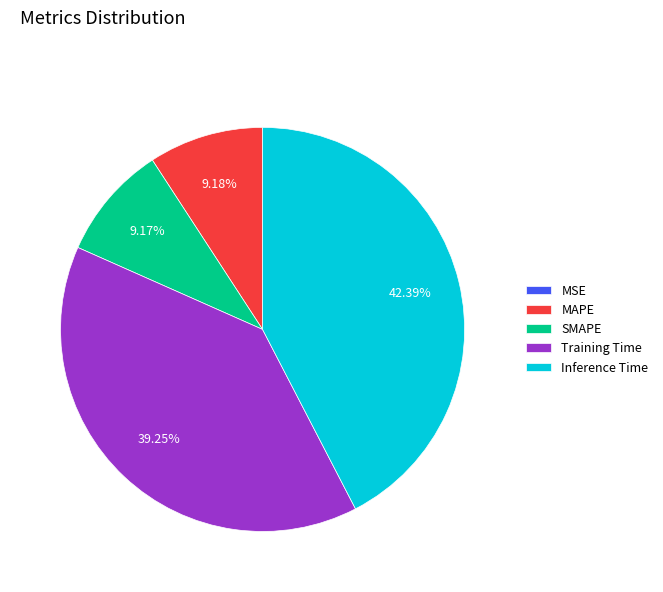

Which slice is the largest?

Inference Time